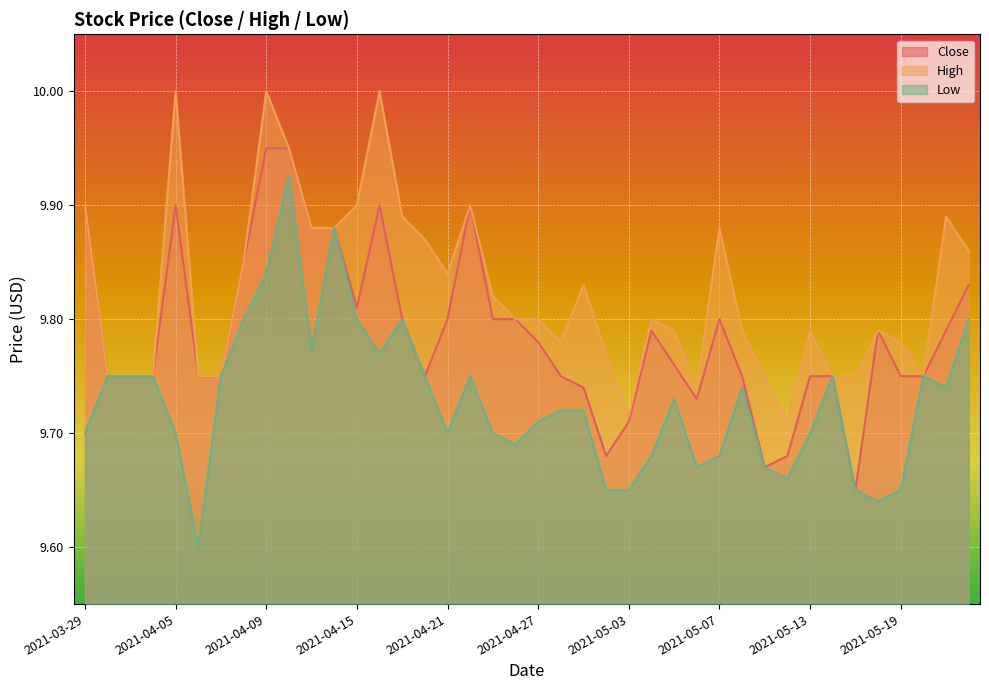

In Close, how many points are higher than both neighbors (excluding endpoints)?

6